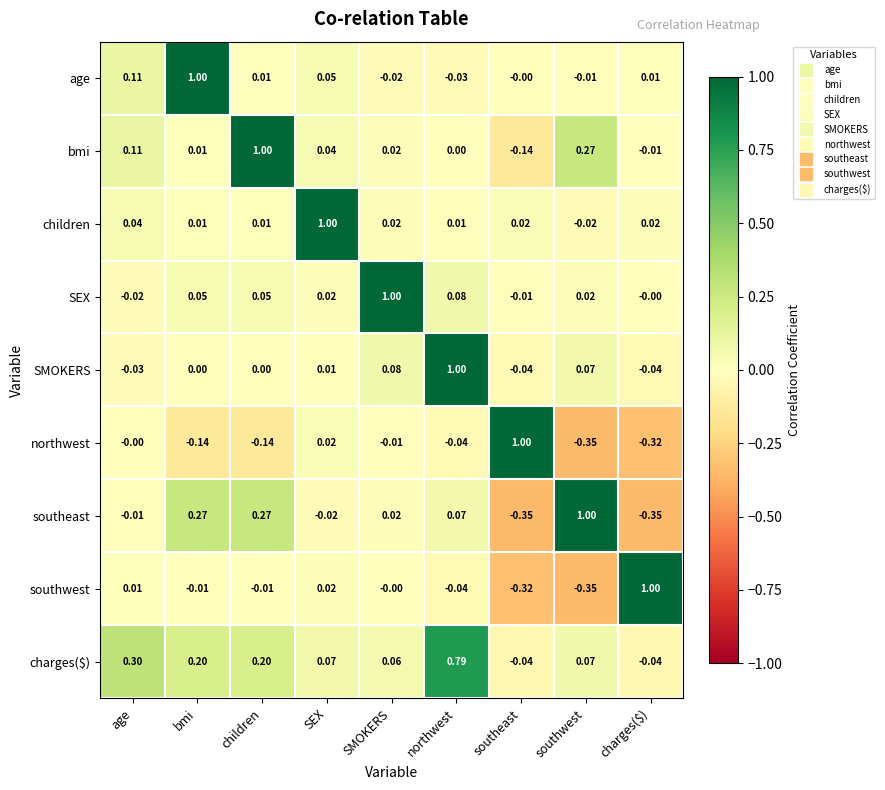

At which label does age reach its peak?

bmi